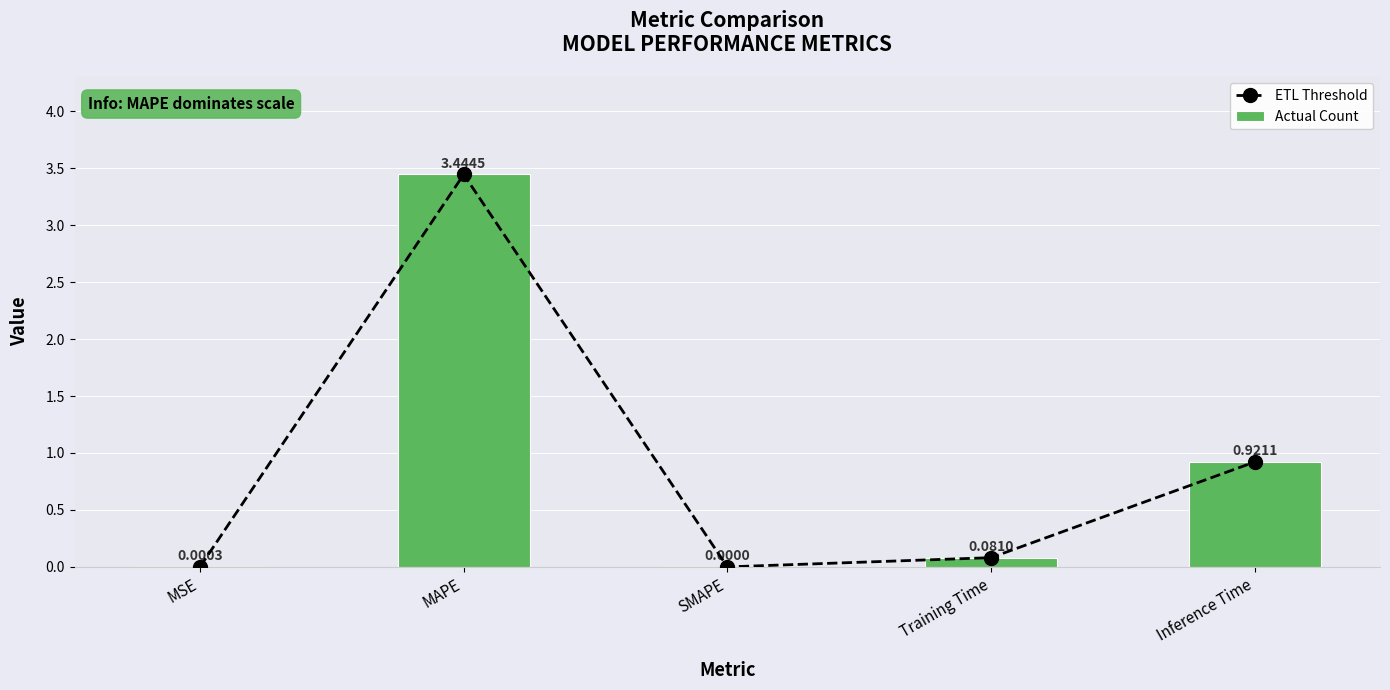

What is the greatest value displayed?

3.4